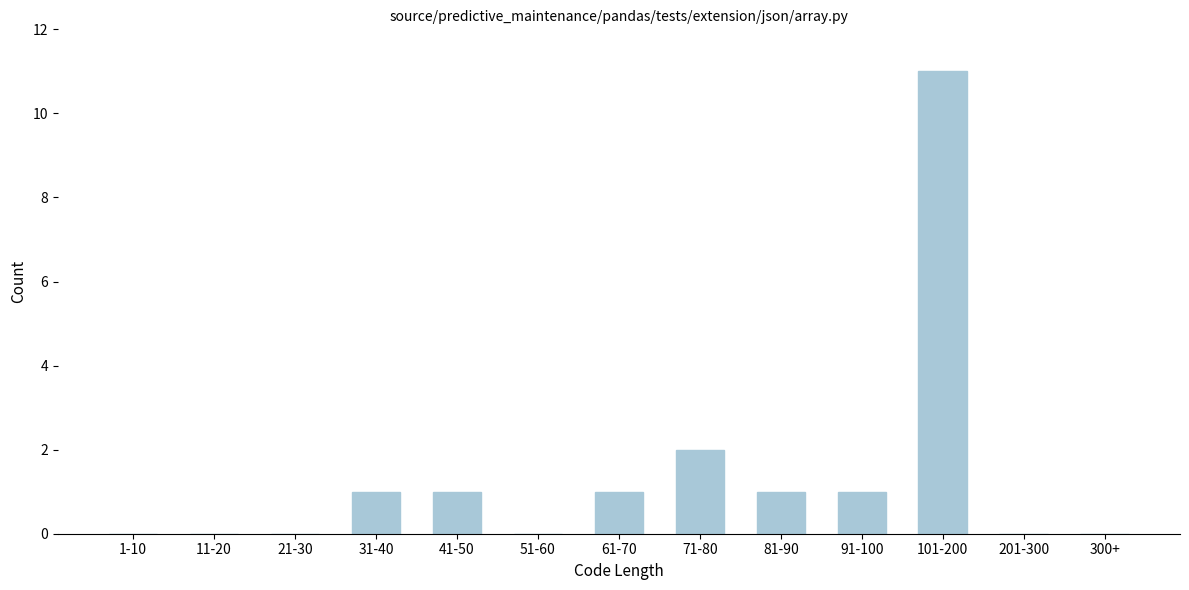

Reading left to right, extract all data points from this chart.

1-10=0	11-20=0	21-30=0	31-40=1	41-50=1	51-60=0	61-70=1	71-80=2	81-90=1	91-100=1	101-200=11	201-300=0	300+=0